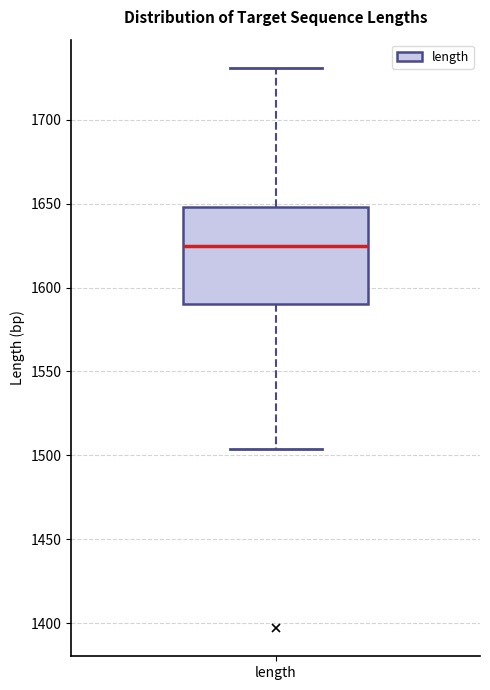

Where is the upper edge of the box for length on the y-axis? The values are not printed on the chart, so give them approximately, as read against the axis.

1650